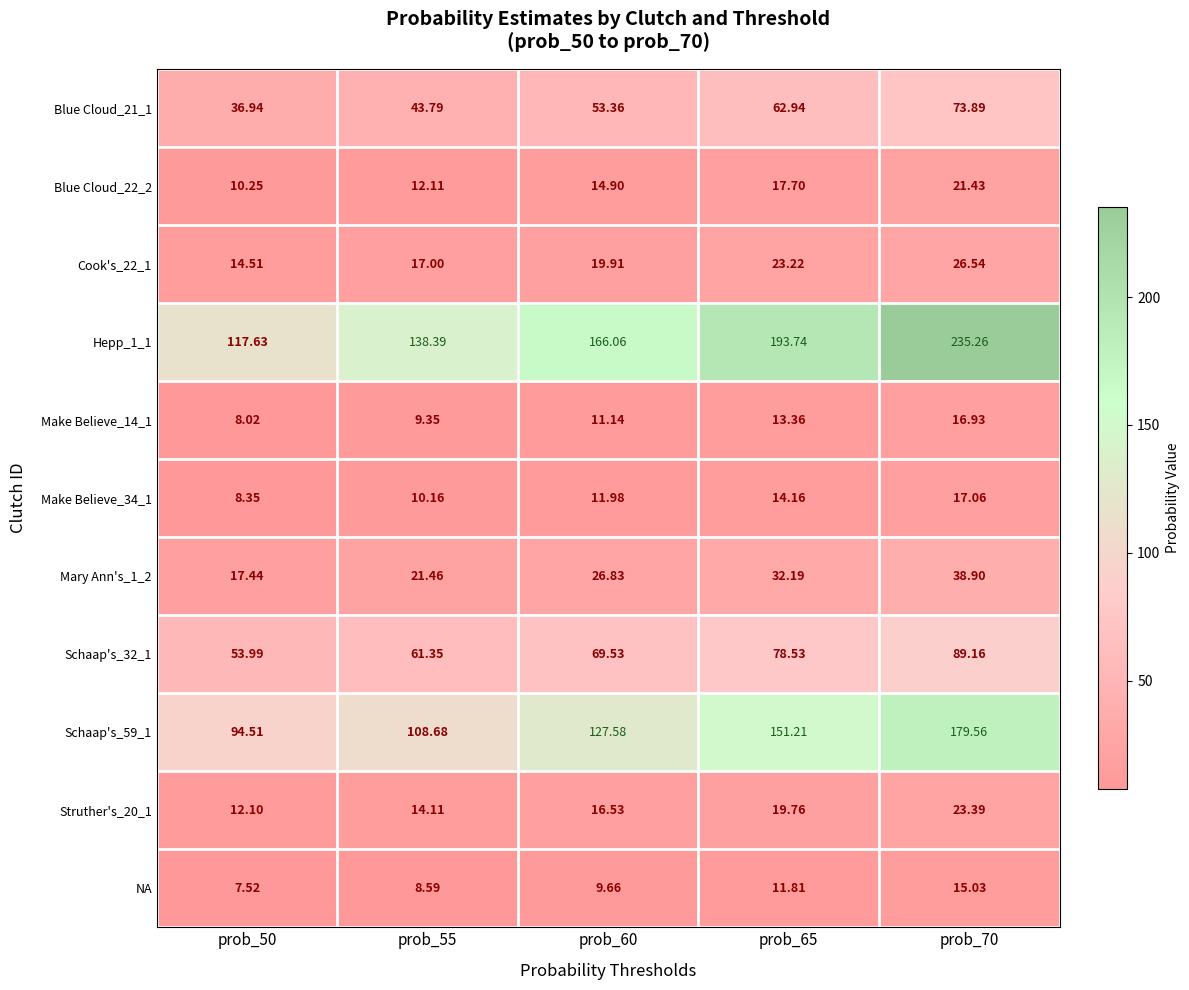

Rank the series by their maximum value, from highest to lowest.

Hepp_1_1, Schaap's_59_1, Schaap's_32_1, Blue Cloud_21_1, Mary Ann's_1_2, Cook's_22_1, Struther's_20_1, Blue Cloud_22_2, Make Believe_34_1, Make Believe_14_1, NA